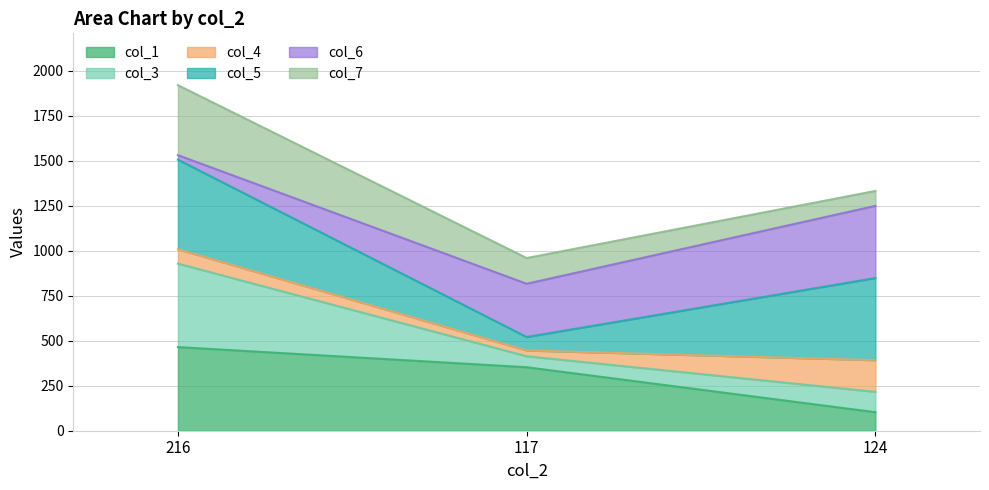

At which category is the sum across all series the highest?

216